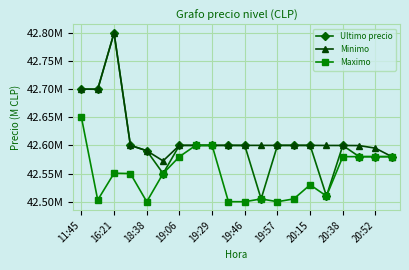

Which category has the highest value in the Maximo series?

11:45